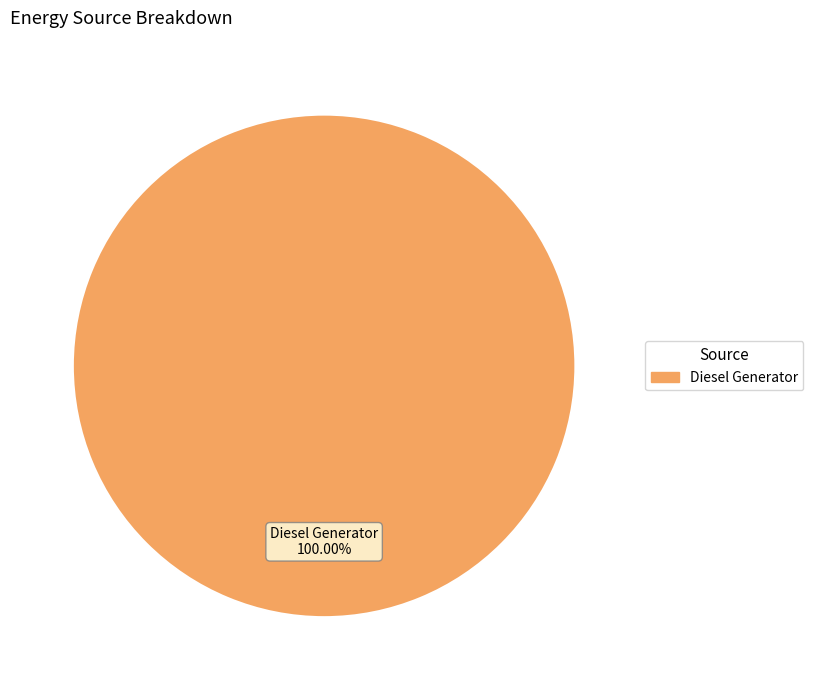

Is there any slice that represents more than half of the pie?

Yes